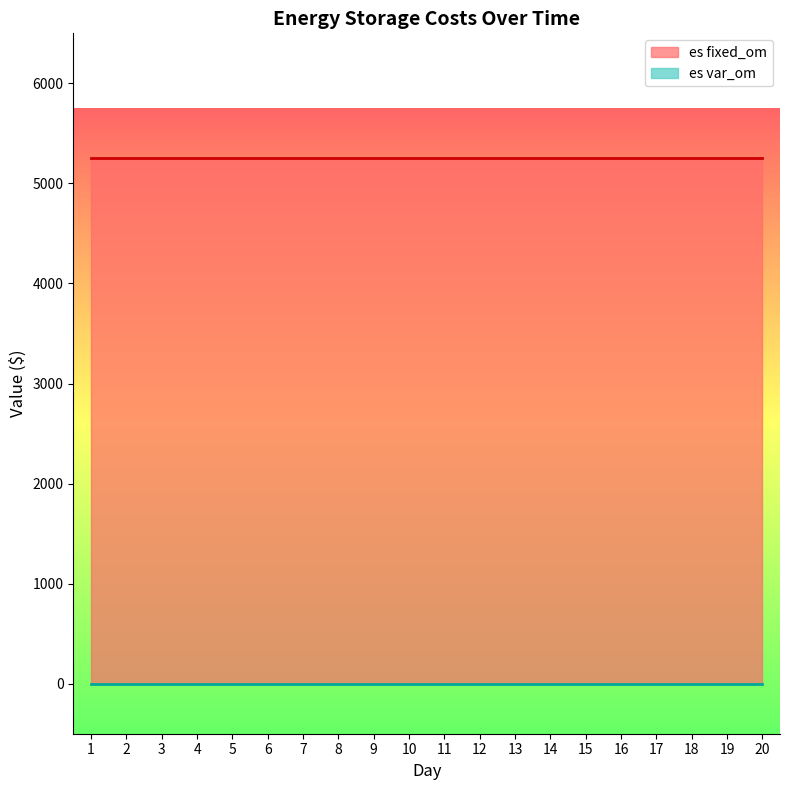

What are all the series names shown in the legend?

es fixed_om, es var_om